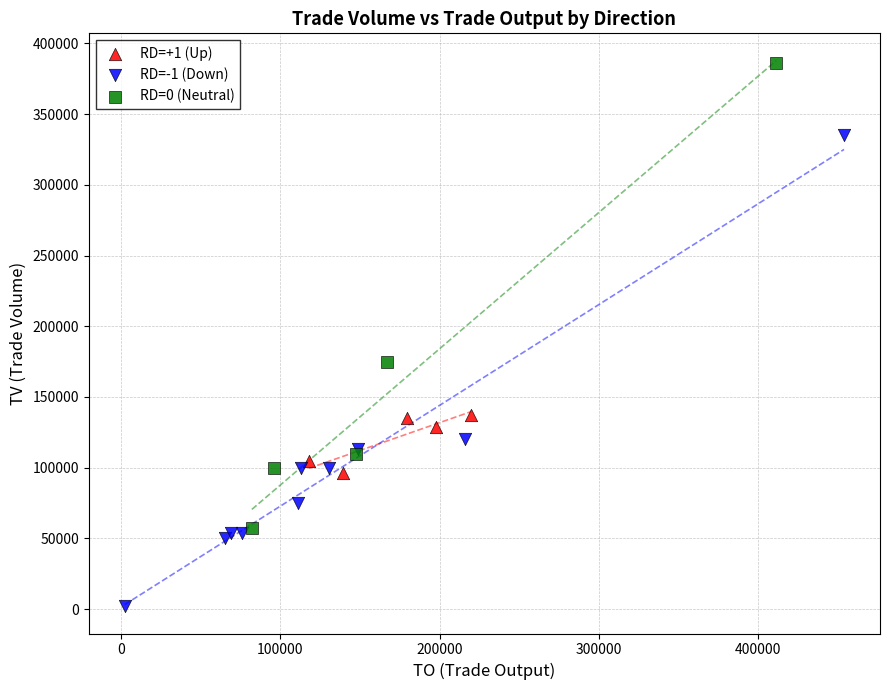

Which series contains the highest Y value?

RD=0 (Neutral)